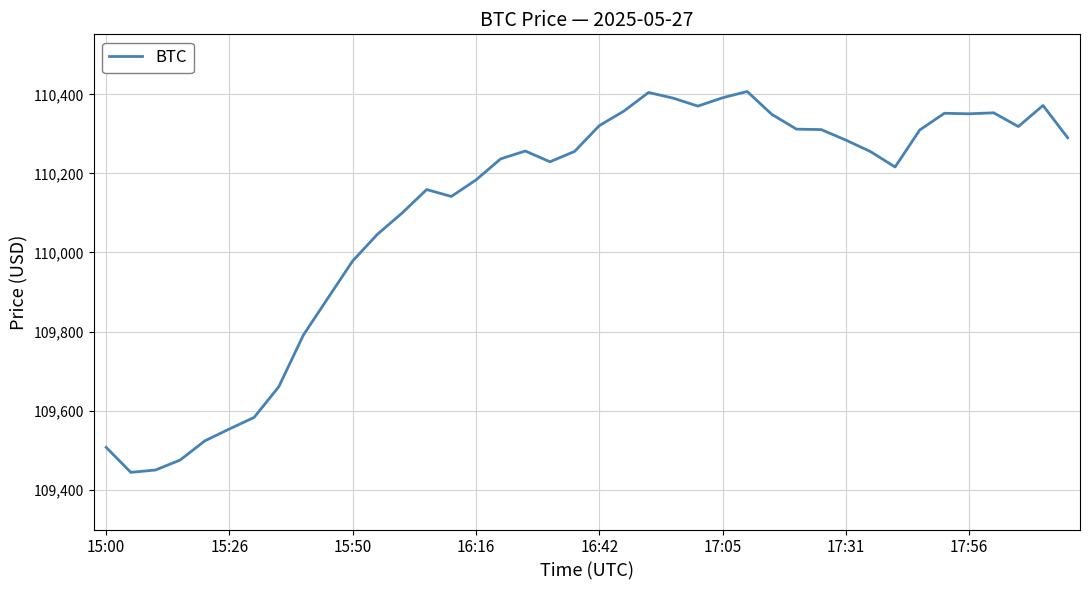

What is the minimum value shown in the chart?

109443.9